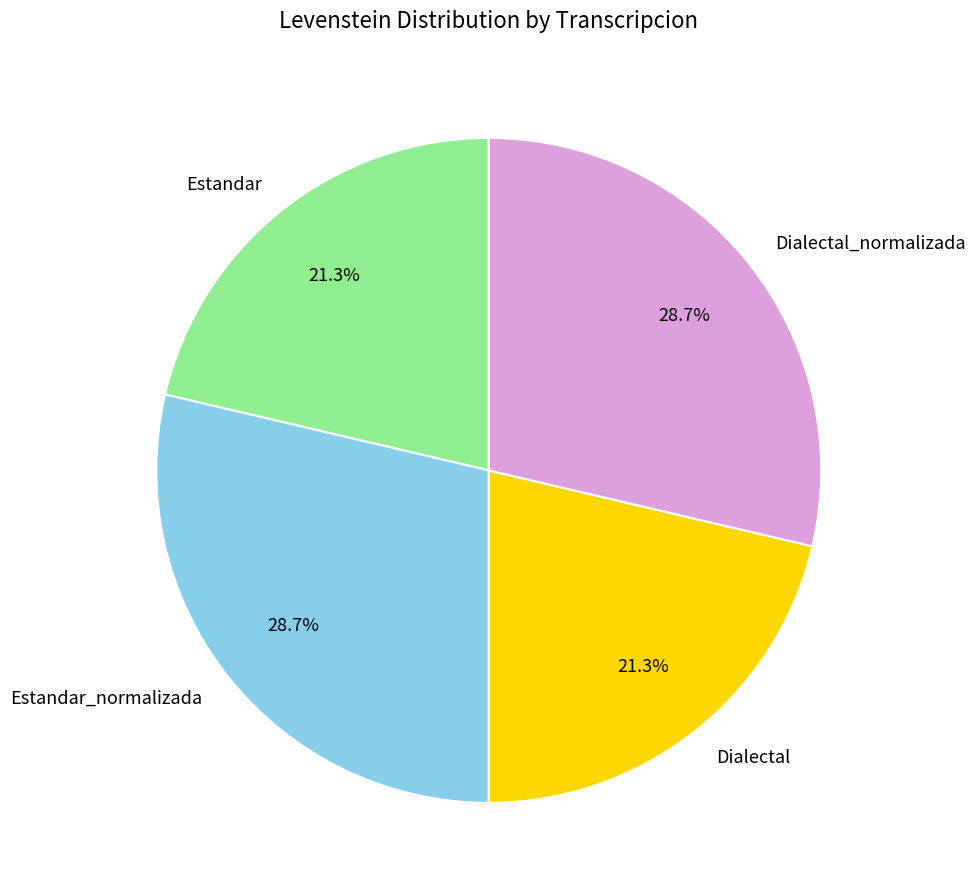

To the nearest percent, what is the average slice percentage?

25%